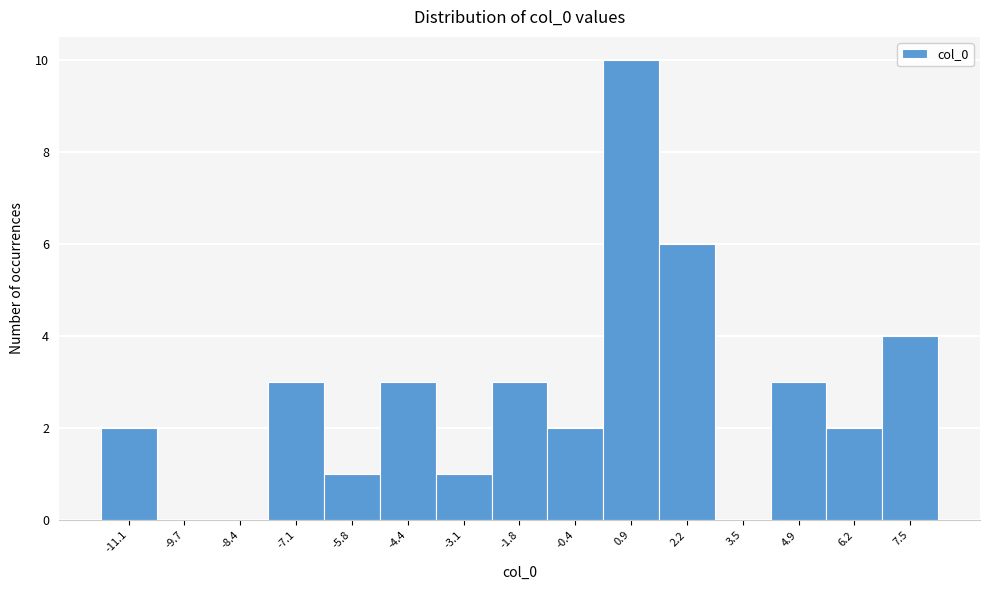

What is the height of the bar covering 1.6 to 2.8 on the x-axis? Neither the bar edges nor the heights are printed on the chart, so give them approximately, as read against the axes.

6